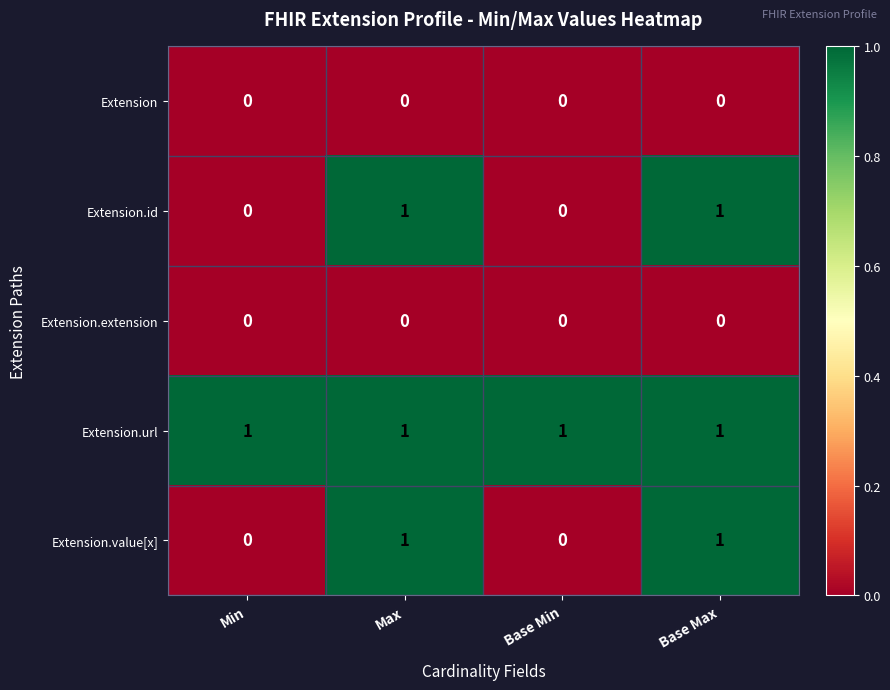

How many series are shown in this chart?

5